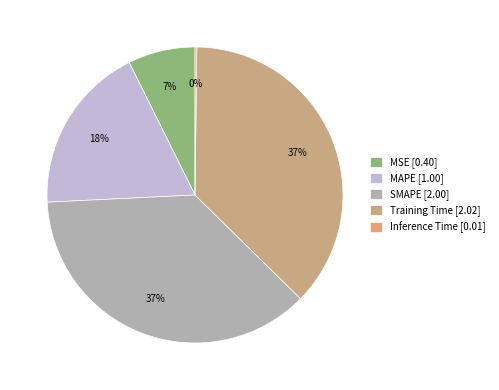

To the nearest percent, what portion does Training Time represent?

37%